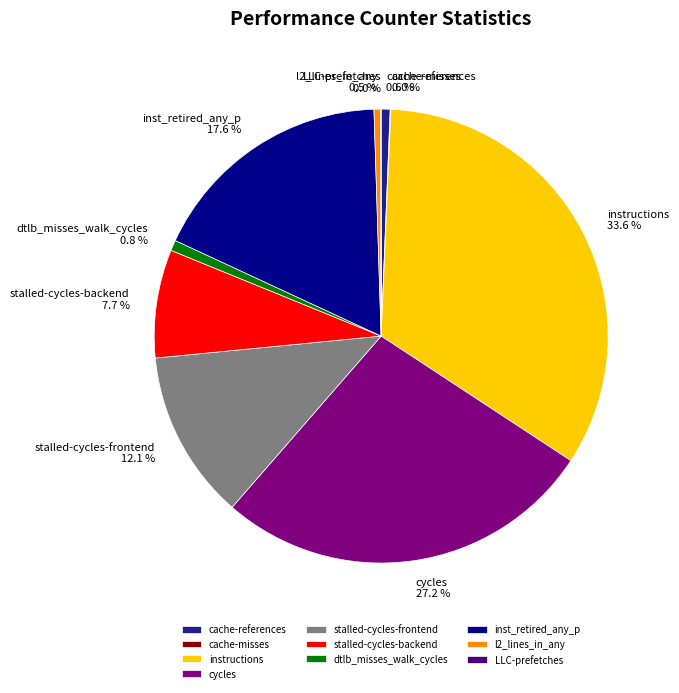

What is the largest slice in the pie chart?

instructions